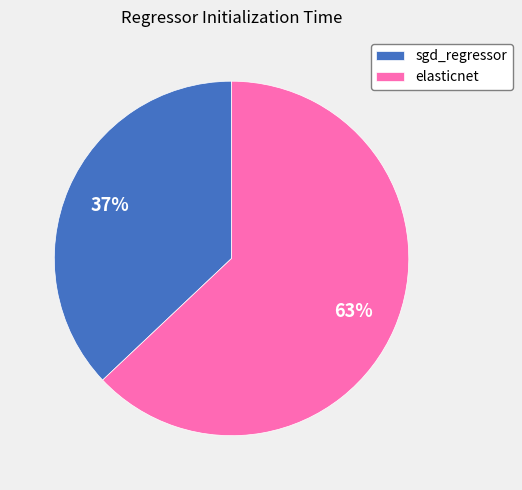

Does sgd_regressor represent more than half of the total?

No